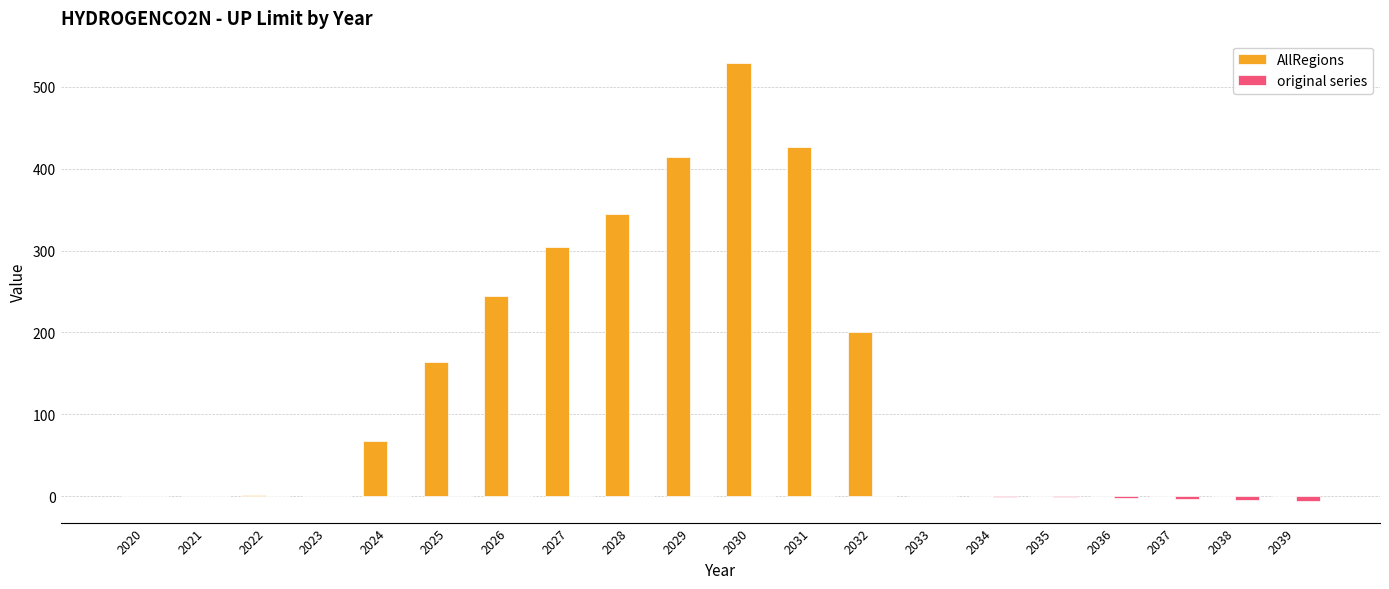

What is the maximum value for AllRegions?

529.5